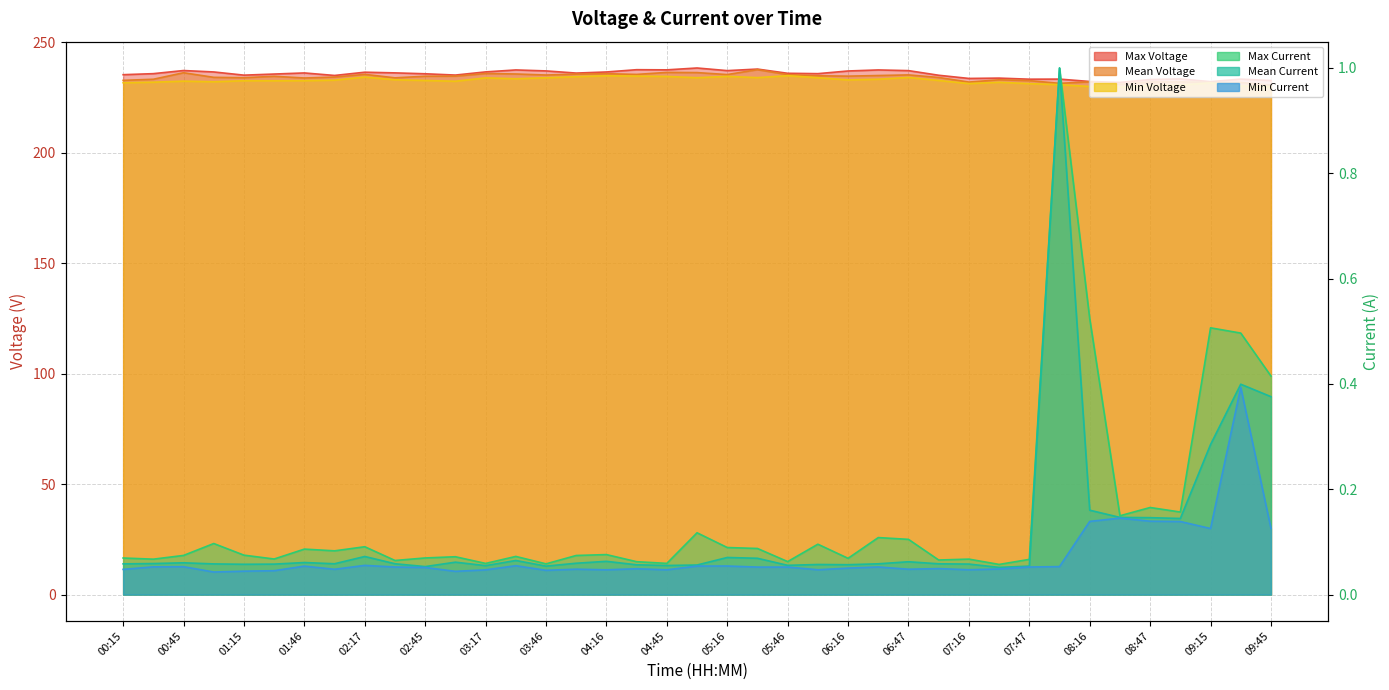

What is the difference between the highest and lowest values at 02:30?

236.2